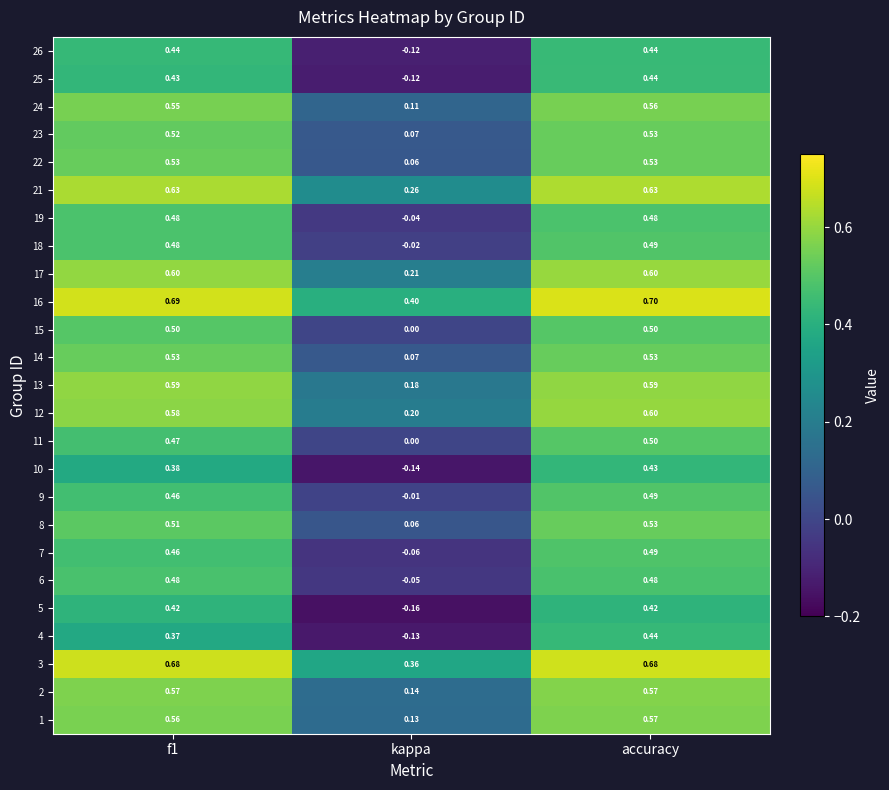

Which label corresponds to the largest value in the chart?

accuracy